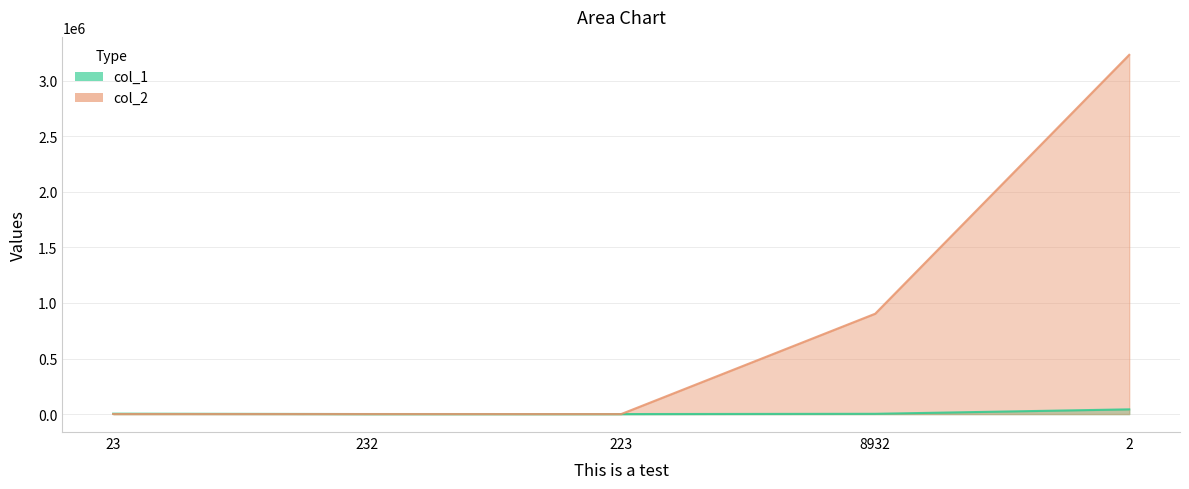

At which label does col_2 first exceed 443?

8932